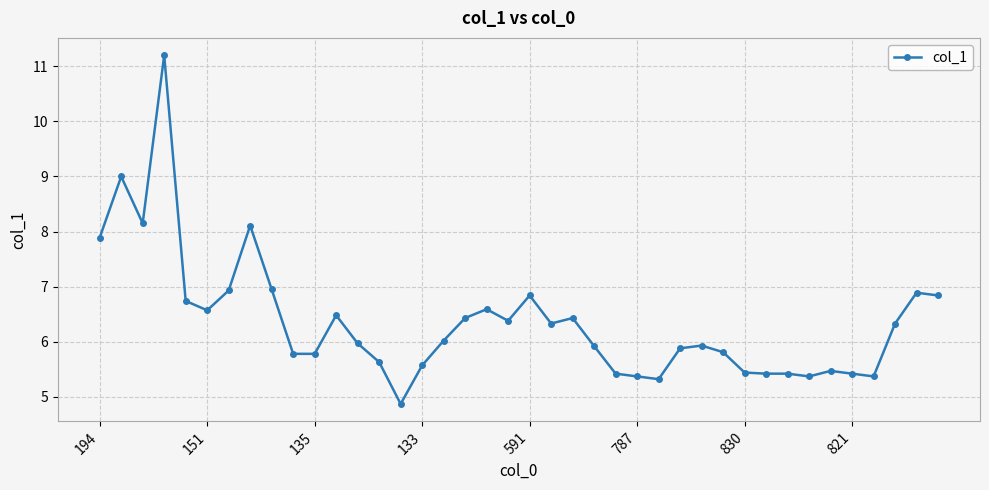

What is the average value?

6.4